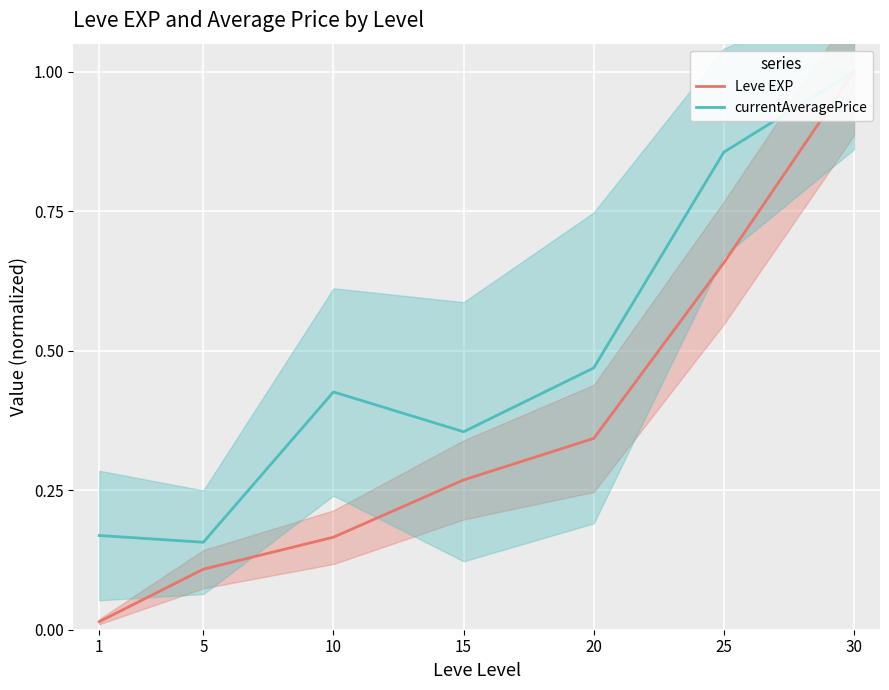

Does the chart display data point markers on the line(s)?

No